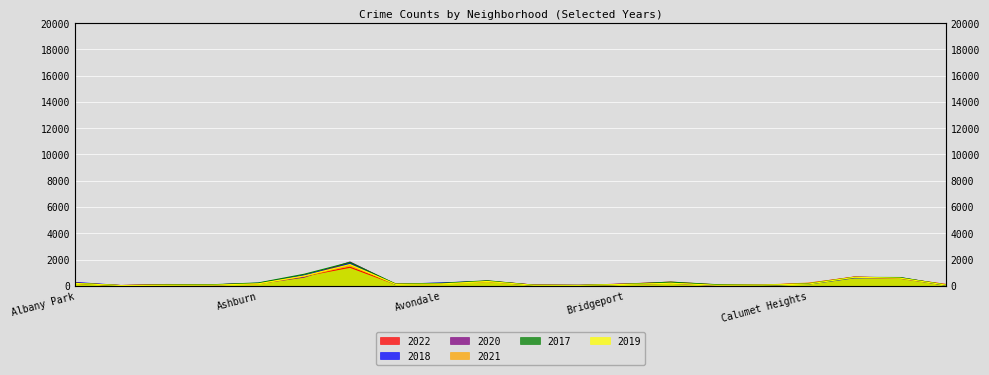

How many values in the 2019 series are below 127?

10